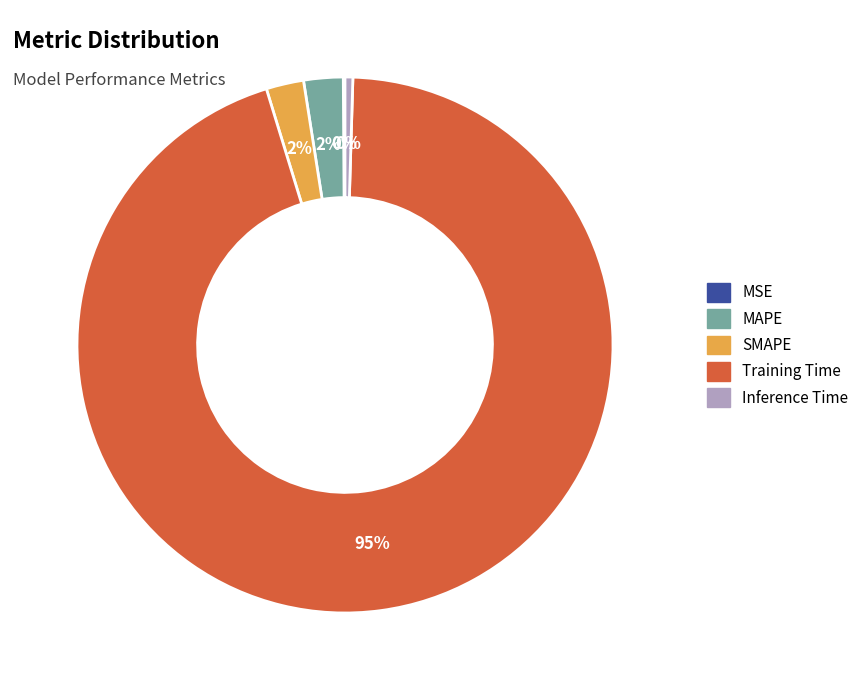

Which category accounts for the majority?

Training Time